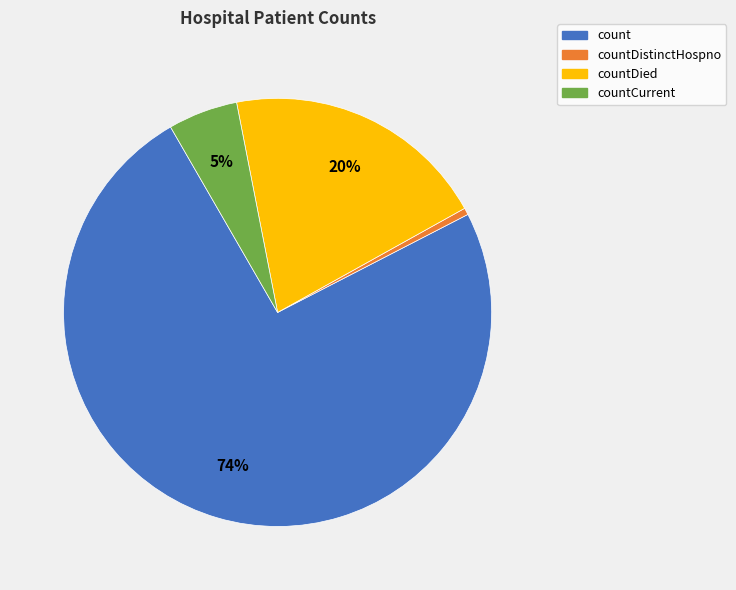

Is there any slice that represents more than half of the pie?

Yes